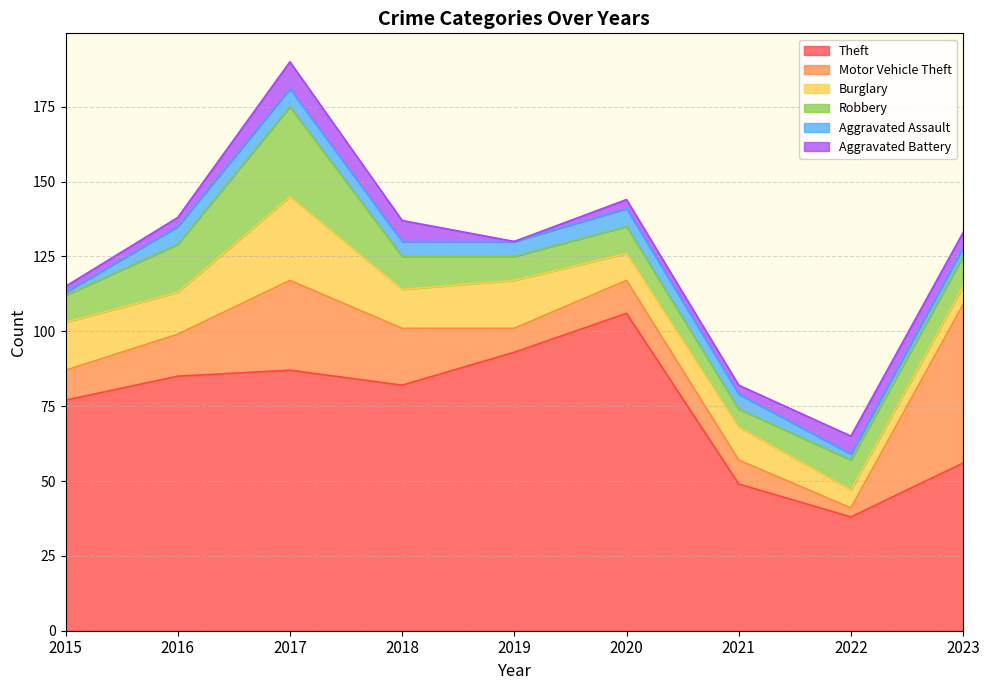

Does the chart have visible grid lines?

Yes